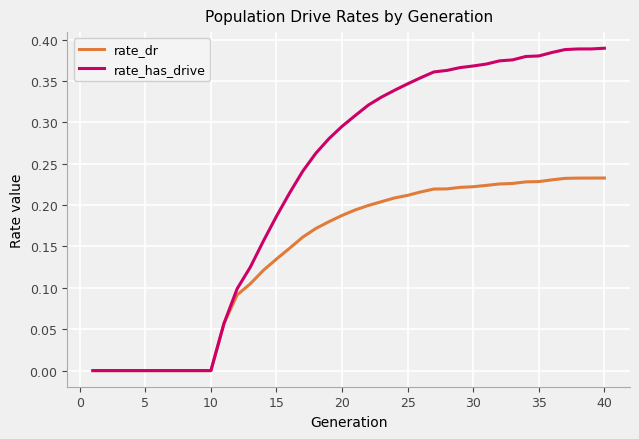

Which series has the largest total across all categories?

rate_has_drive